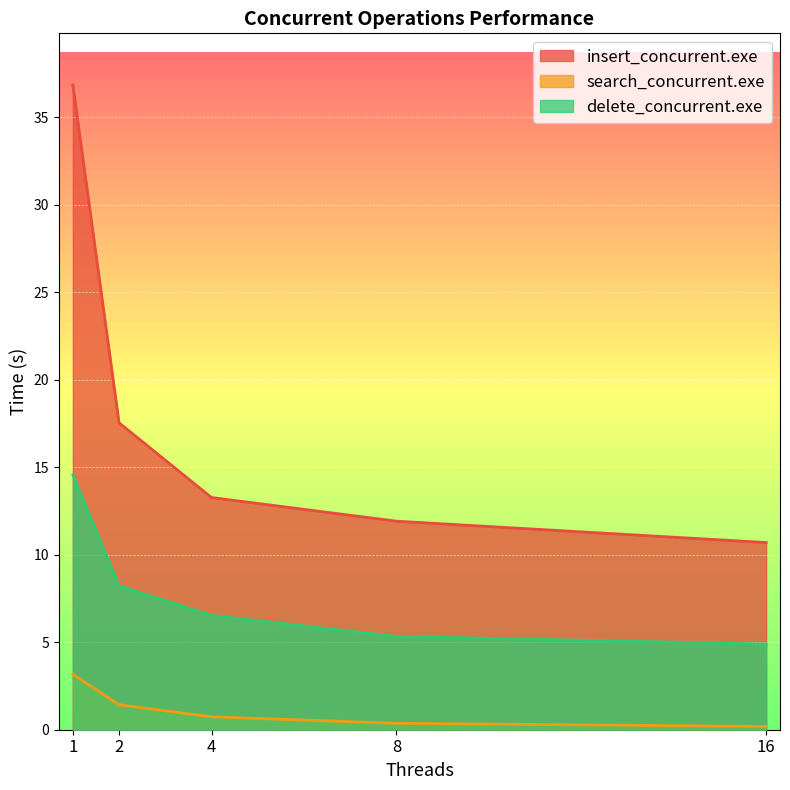

Does the chart display data point markers on the line(s)?

No